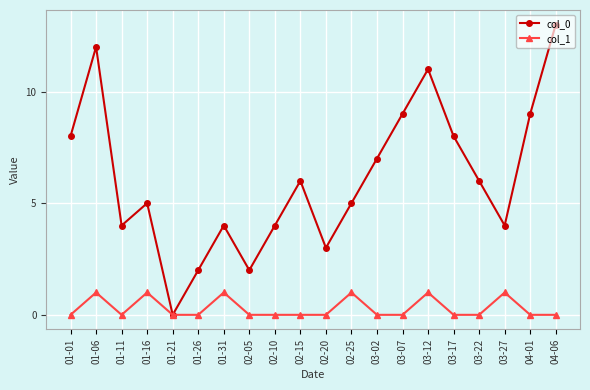

Which series changed the most between 03-12 and 04-01?

col_0